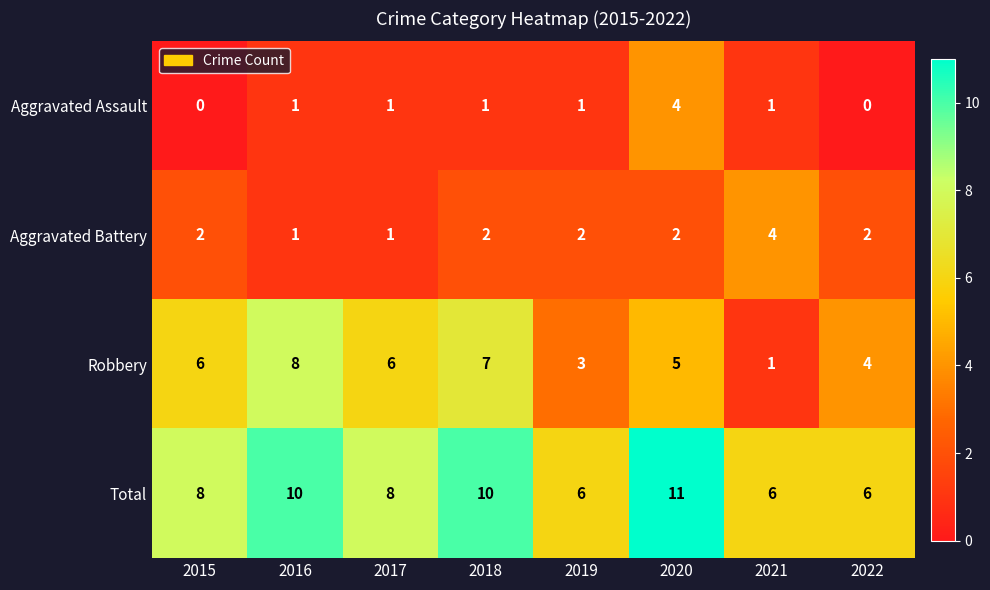

How many categories are shown in the chart?

8